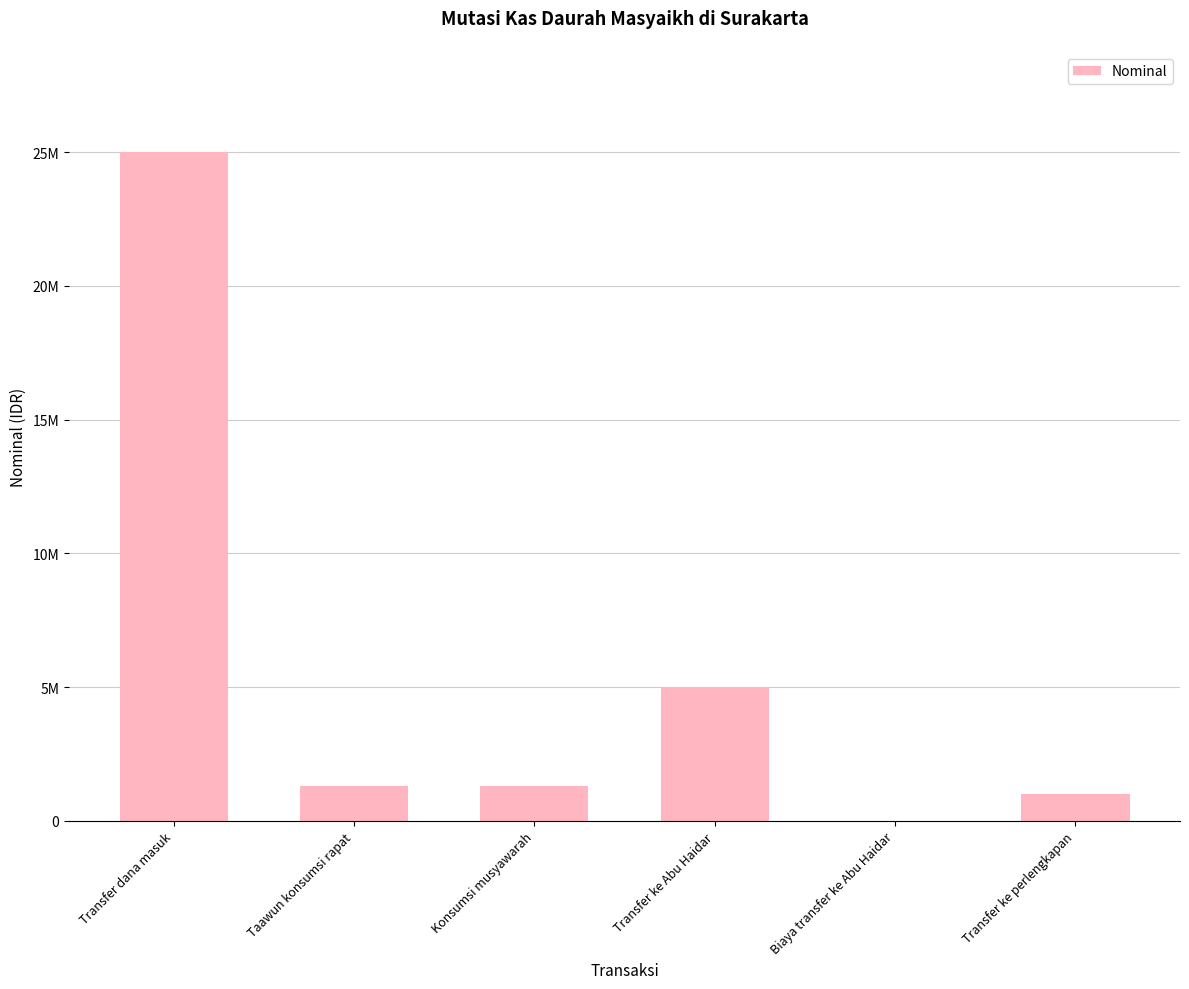

At which label does the data first exceed 1291000?

Transfer dana masuk